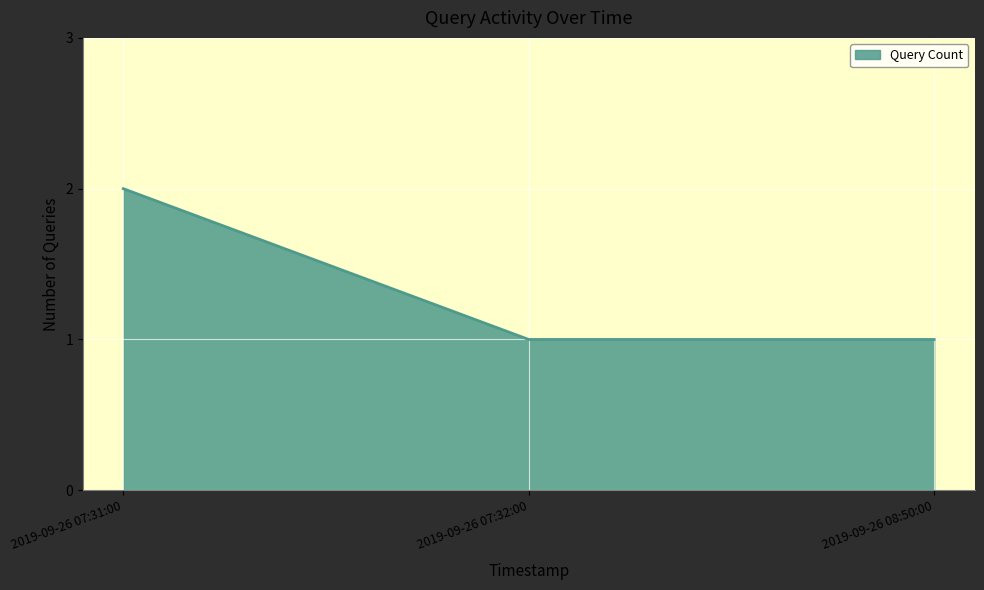

Does the chart display data point markers on the line(s)?

No